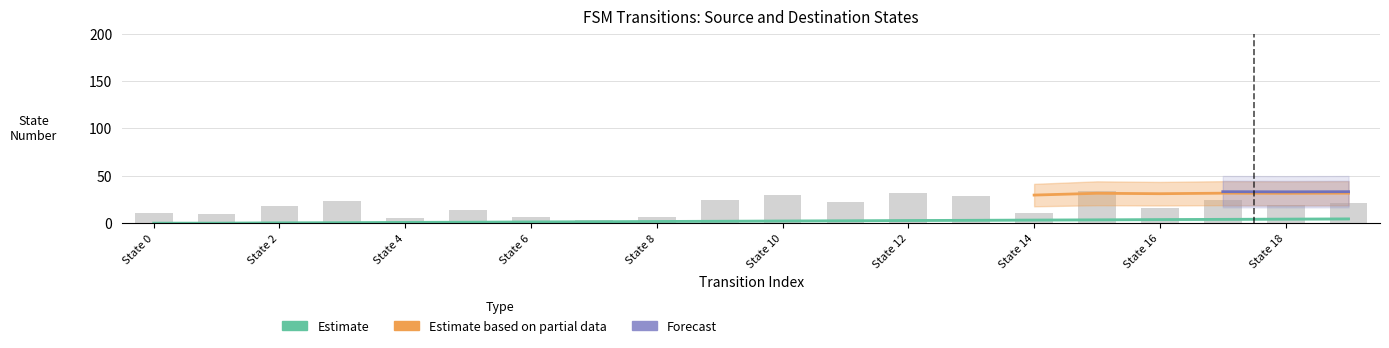

Is it true that destination_state equals 7.0 at State 8?

True